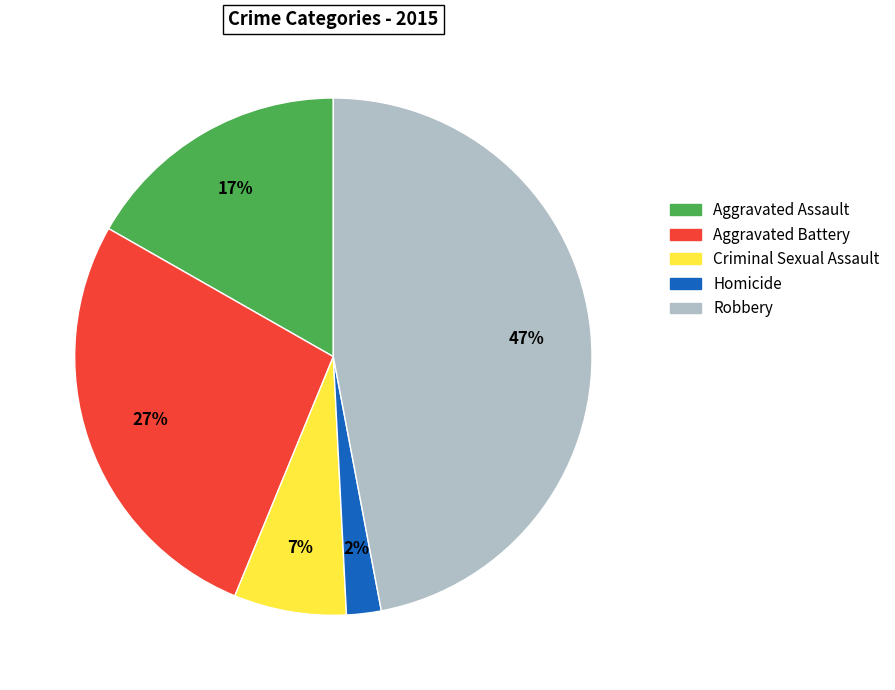

To the nearest percent, what is the difference between the largest and smallest slice percentages?

45%